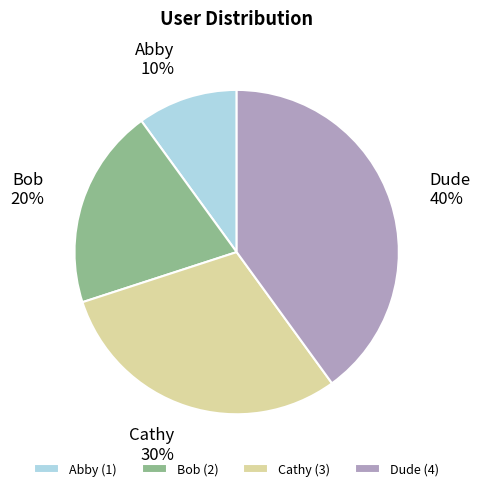

To the nearest percent, what percentage of the pie is Dude?

40%